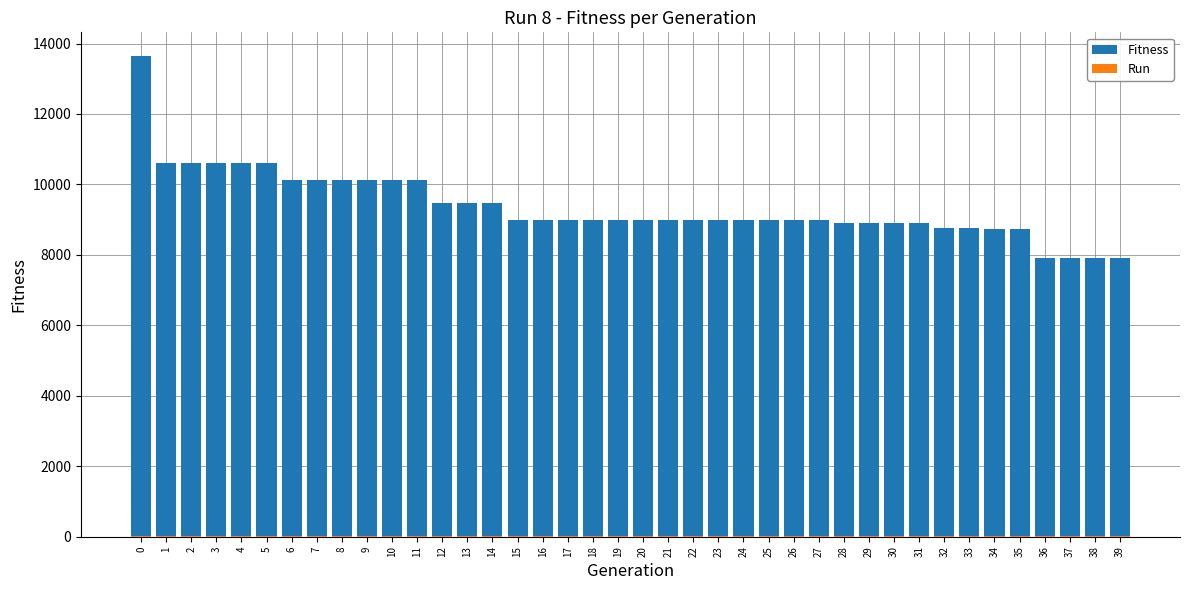

Rank the series by their maximum value, from lowest to highest.

Run, Fitness